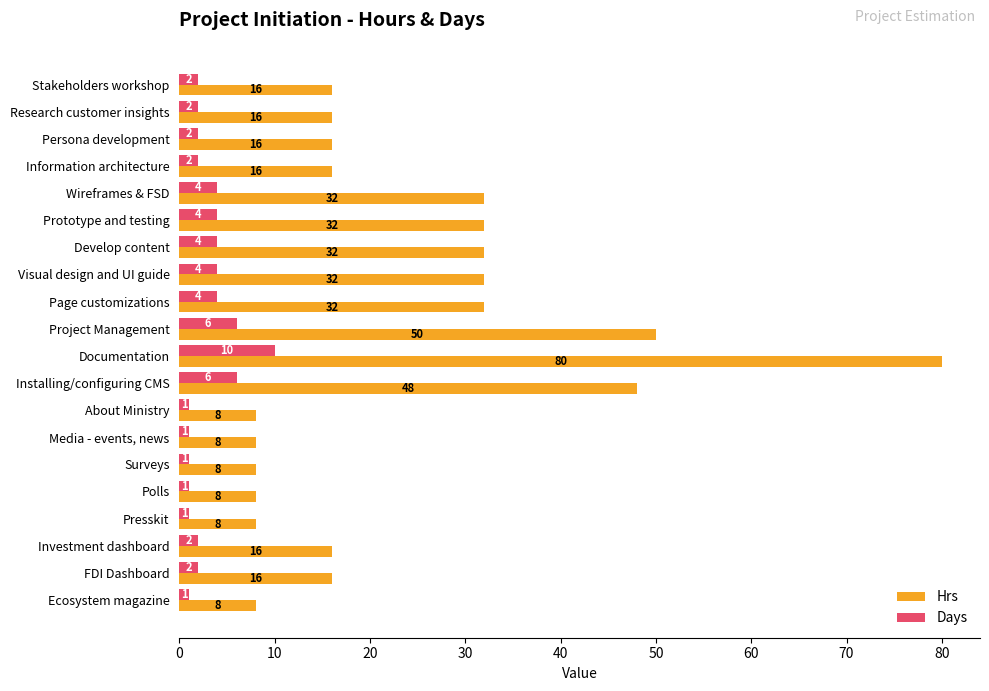

At which label is Hrs closest to 44?

Installing/configuring CMS